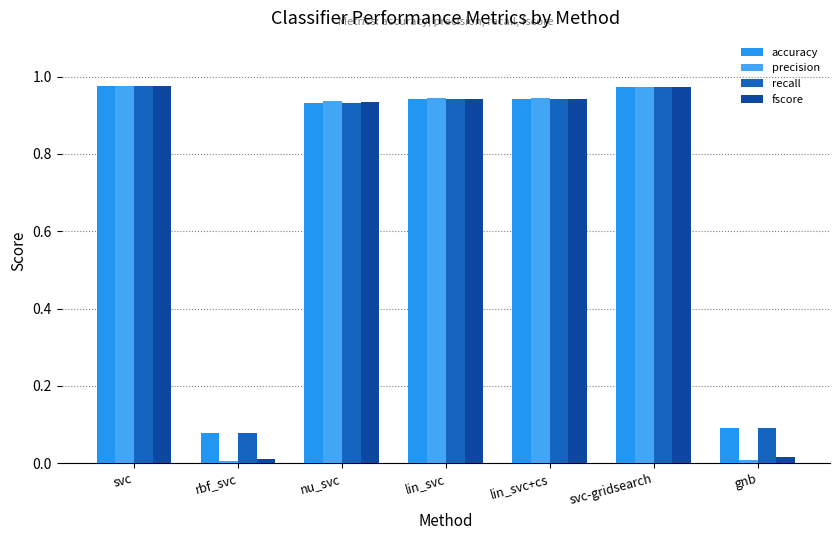

What value does the accuracy series have at svc-gridsearch?

1.0